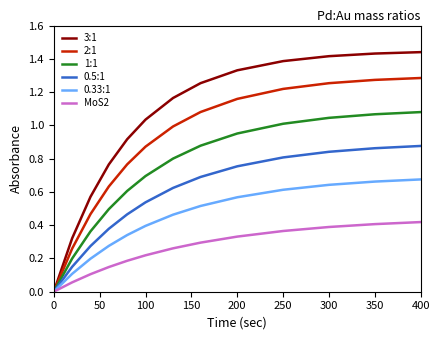

Which series has the largest total across all categories?

3:1